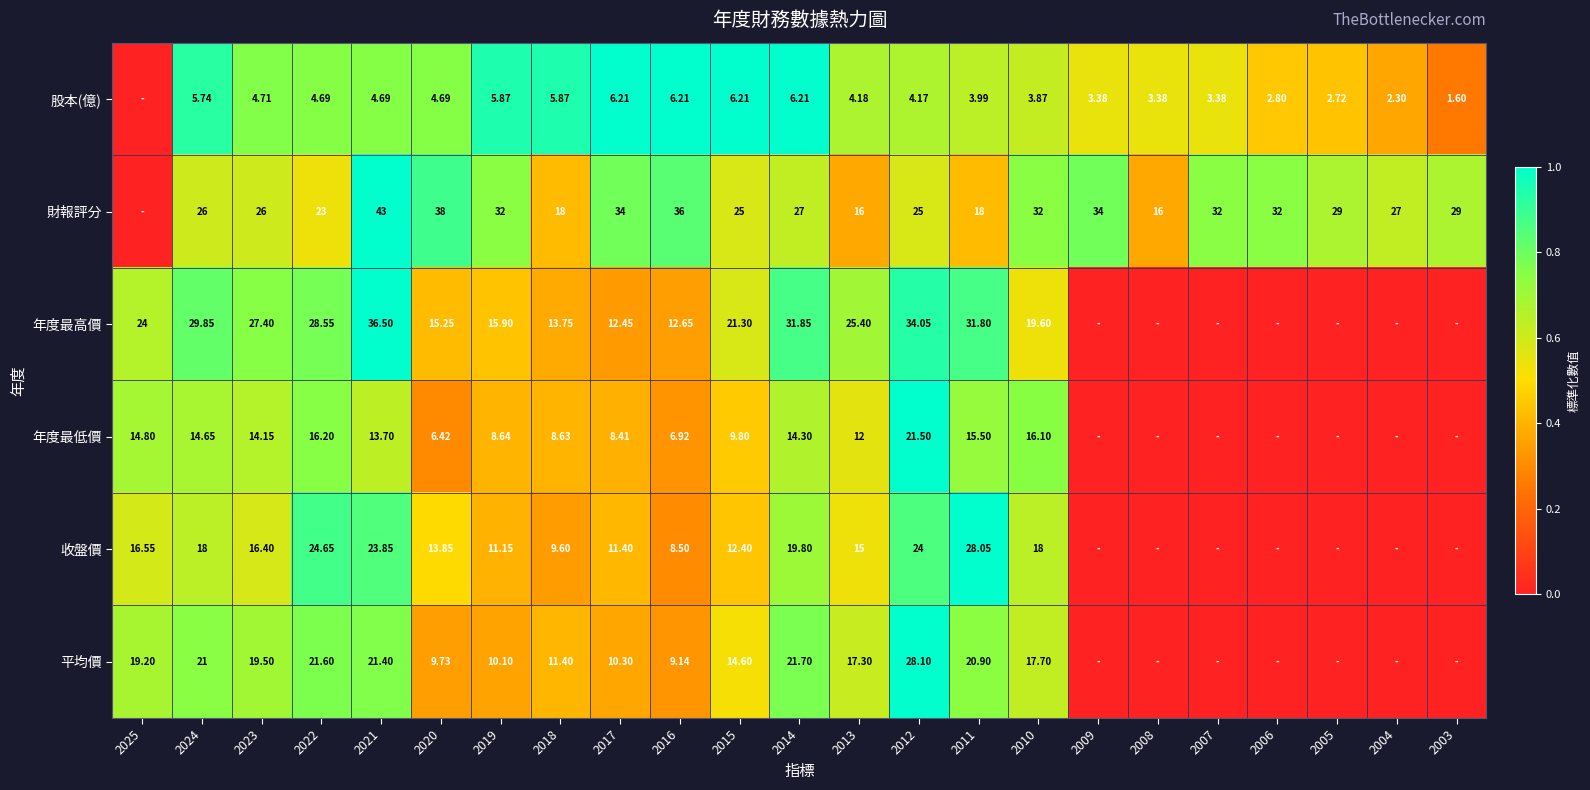

Is the value of 收盤價 at 2024 greater than the value of 股本(億) at 2021?

Yes